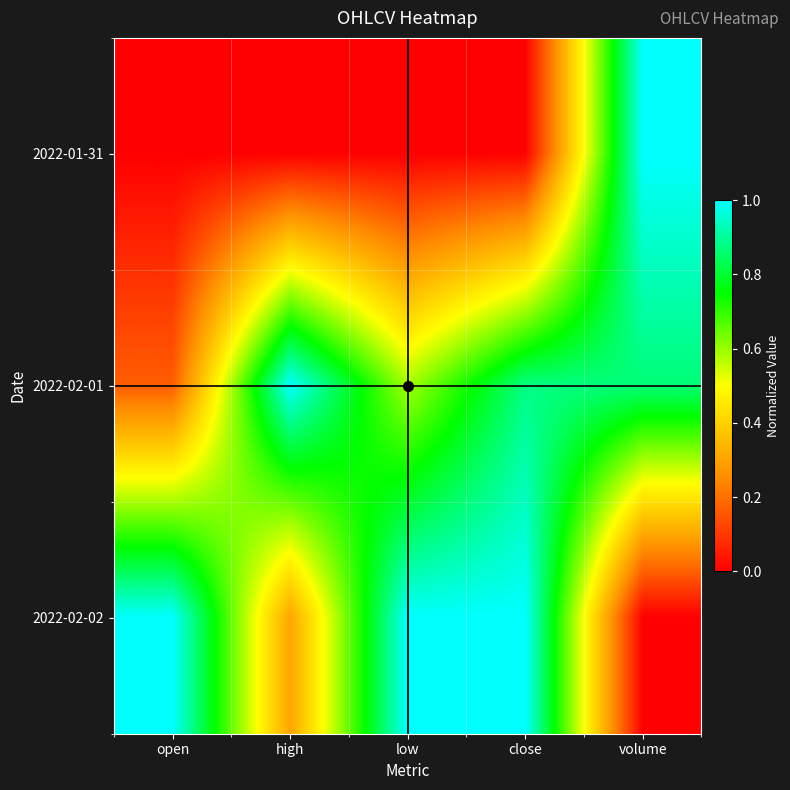

What is the spread (max minus min) of values at close?

1.0